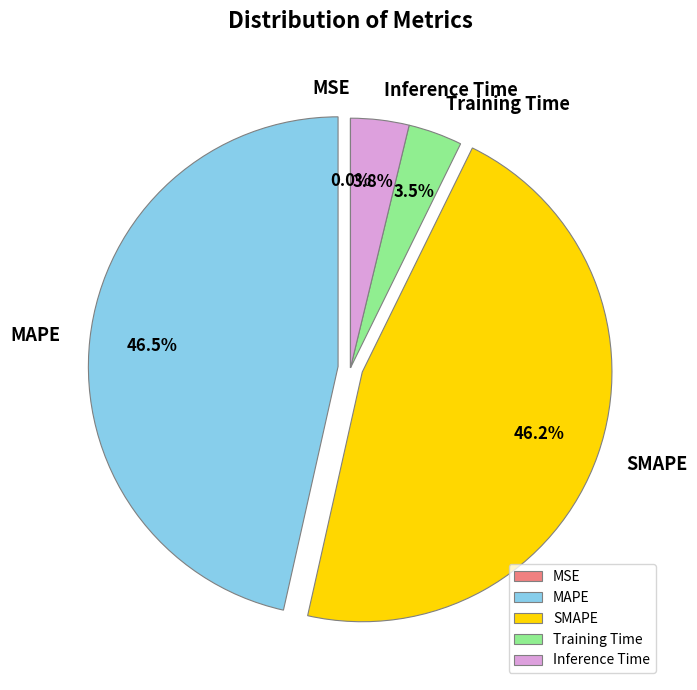

To the nearest percent, what is the average slice percentage?

20%